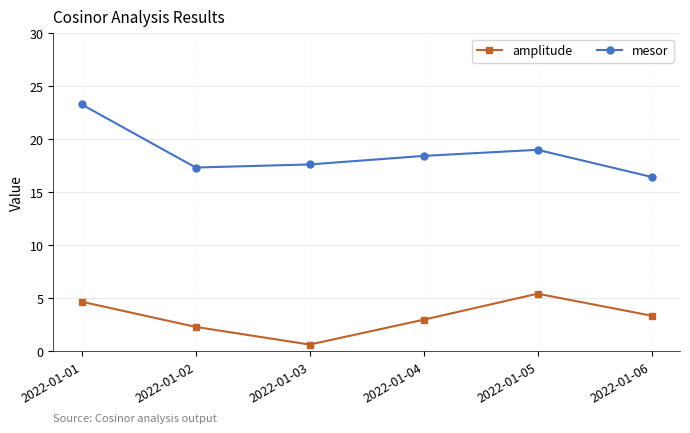

Count the number of data series in this chart.

2